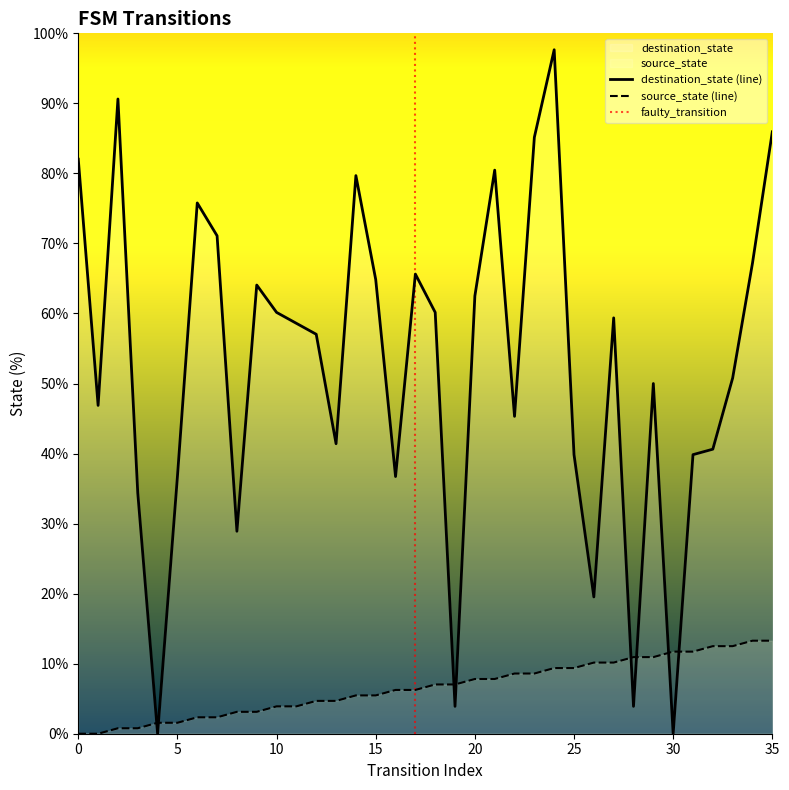

How many values in the destination_state series exceed 58?

18